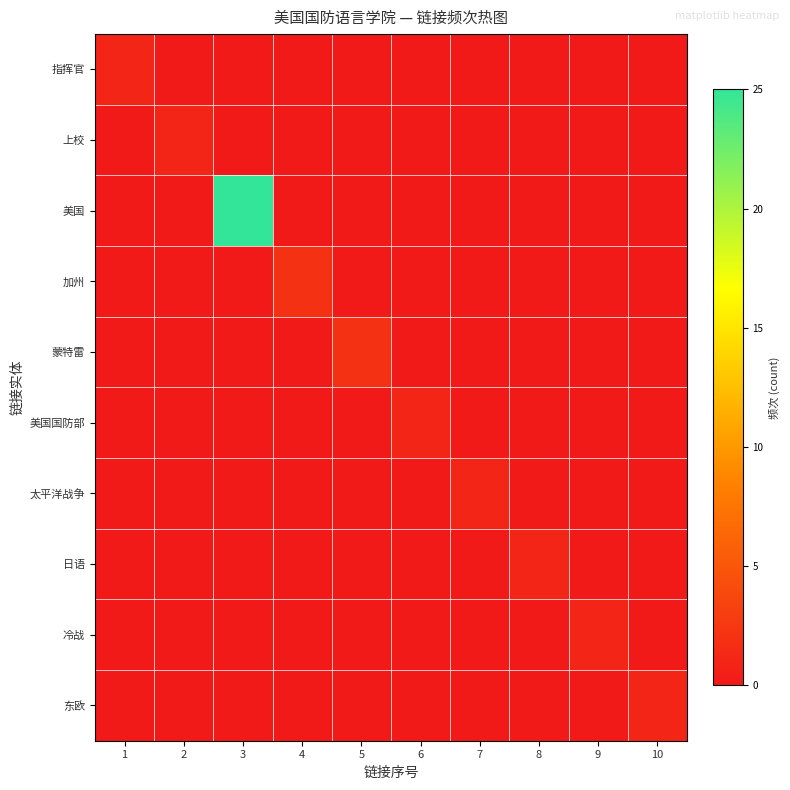

Count the number of data series in this chart.

10